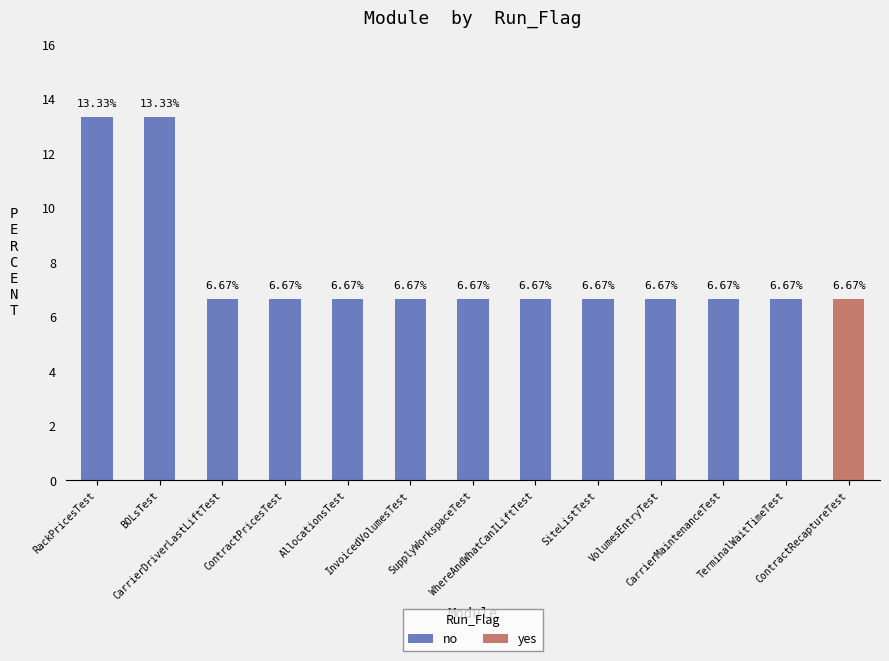

The value of no at TerminalWaitTimeTest is 10.3. True or false?

False